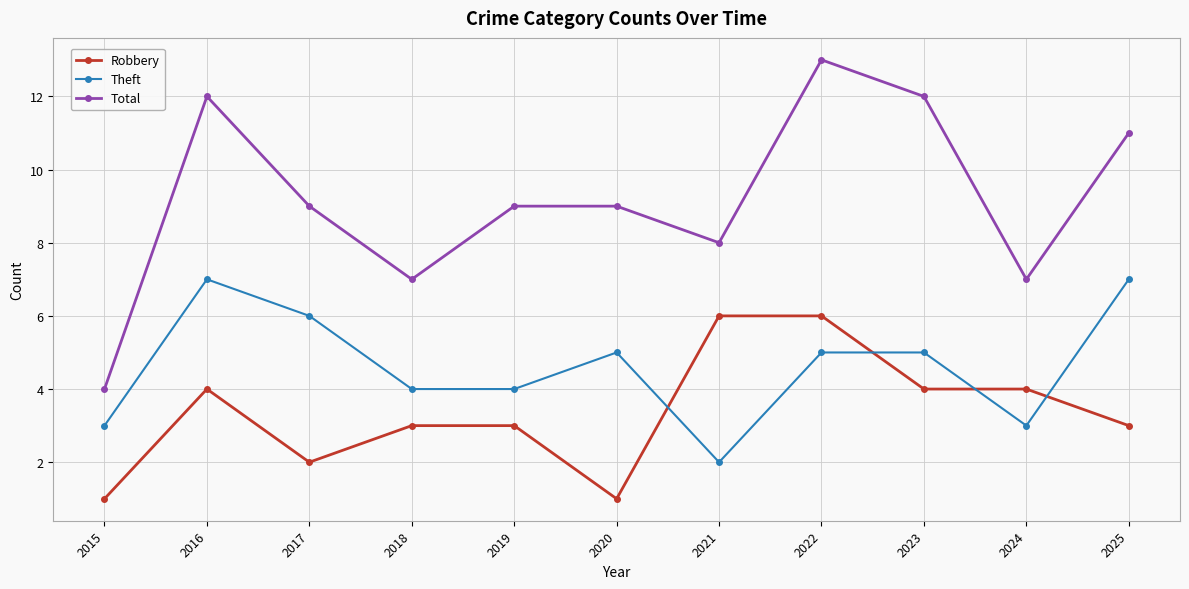

At 2024, list the series in order from largest to smallest.

Total, Robbery, Theft